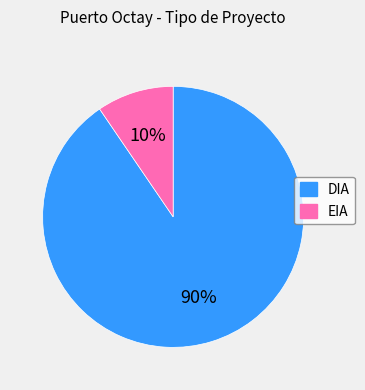

Is the sum of DIA and EIA greater than half?

Yes